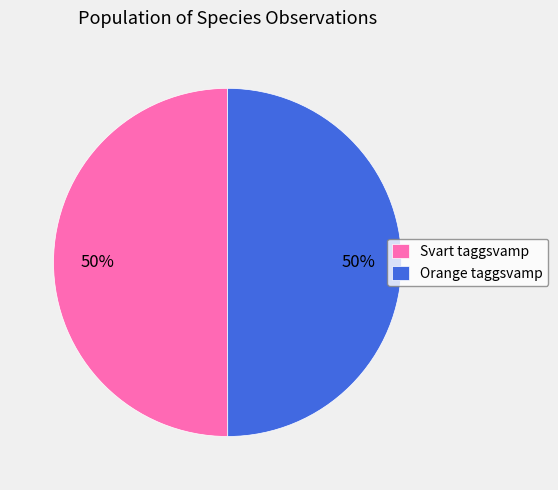

To the nearest percent, what percentage of the pie is Orange taggsvamp?

50%